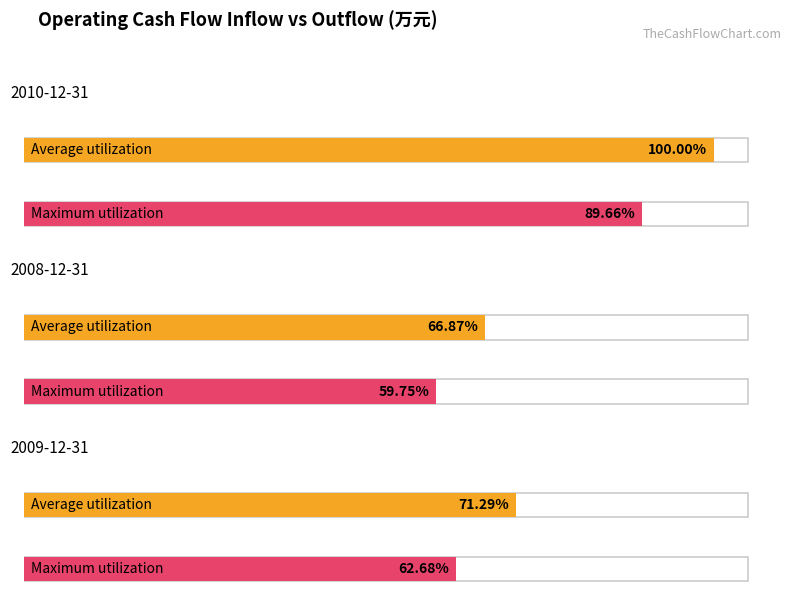

What are all the series names shown in the legend?

Average utilization, Maximum utilization